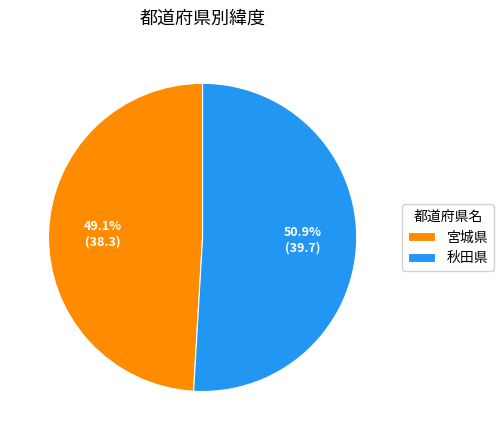

Combined, do 宮城県 and 秋田県 account for over 50%?

Yes